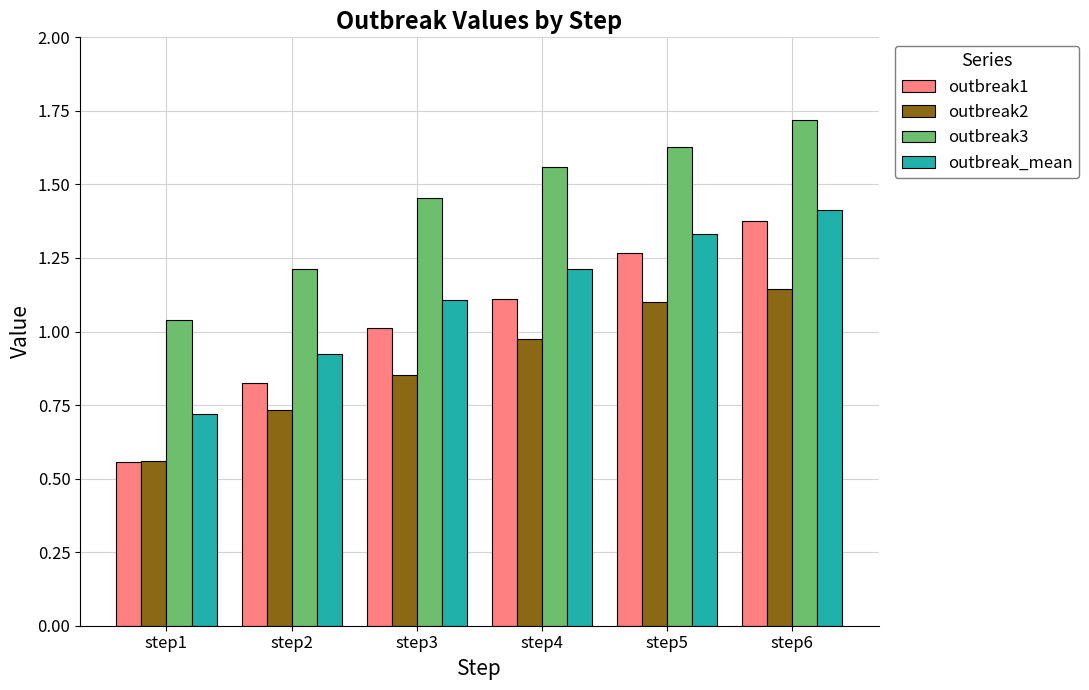

List the series in order of their overall mean, lowest first.

outbreak2, outbreak1, outbreak_mean, outbreak3